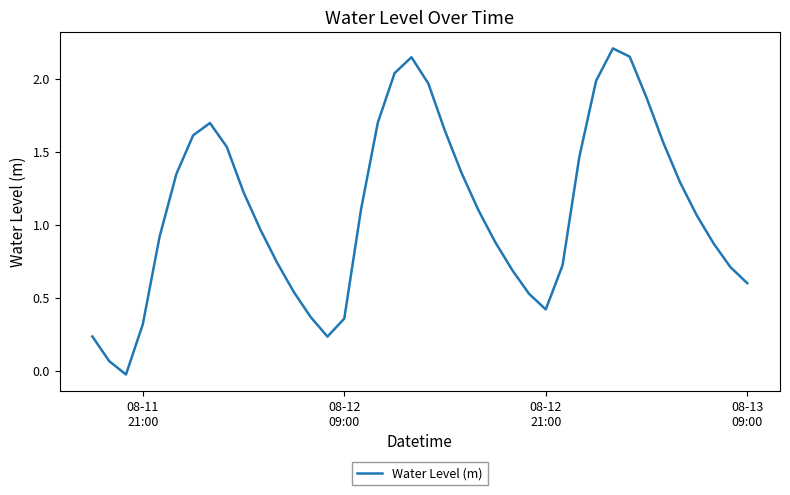

What is the greatest value displayed?

2.2